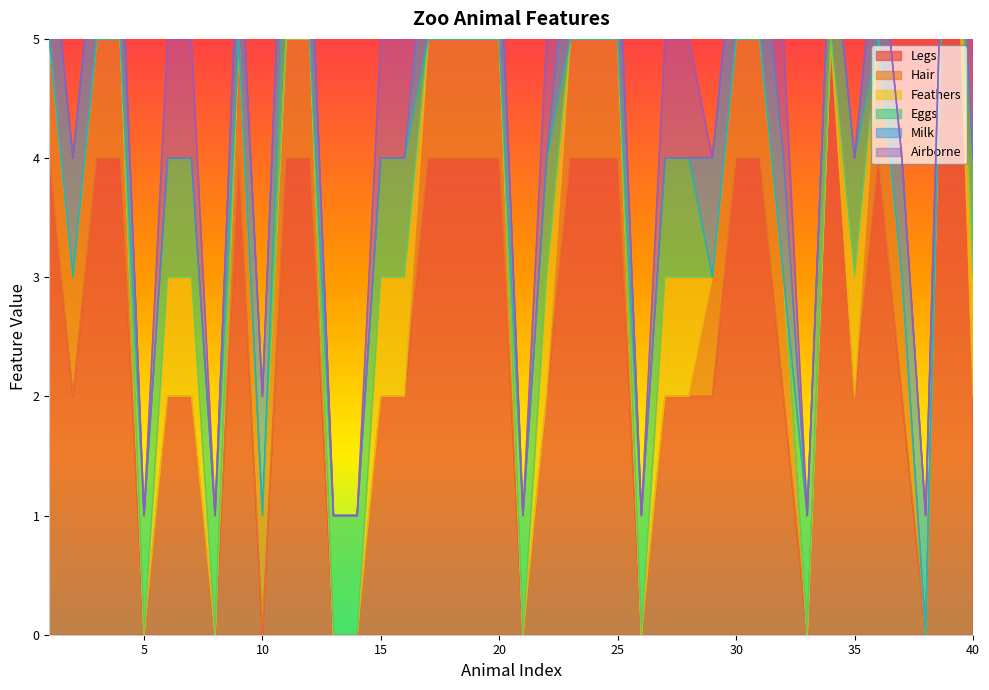

What is the sum of all Legs values?

103